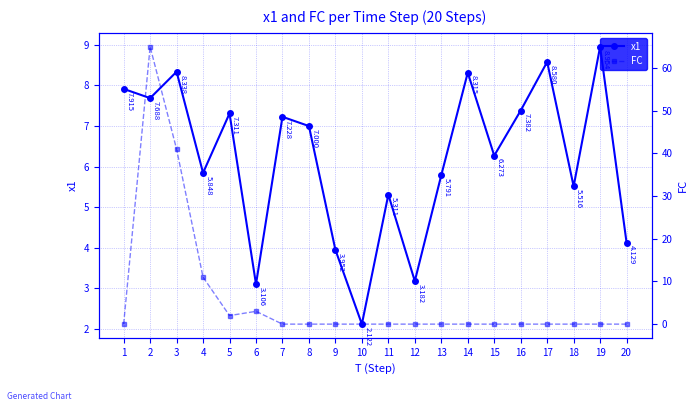

Rank the series at 8 from highest to lowest value.

x1, FC